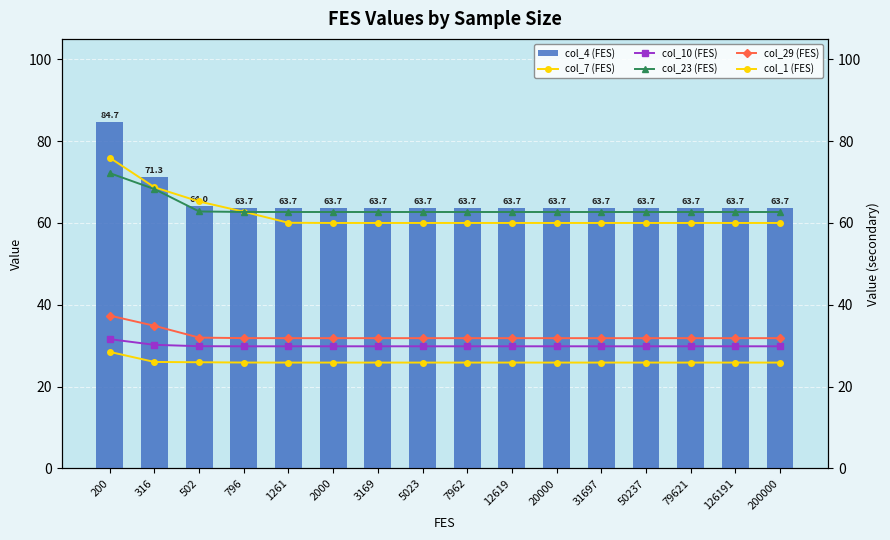

What is the average value of the col_7 (FES) series?

62.0